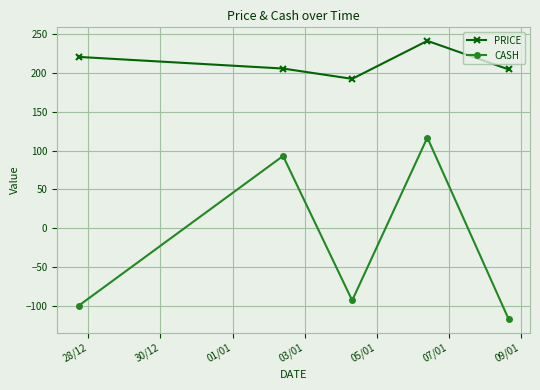

What is the value of the CASH point at the 3rd from the left?

-93.2